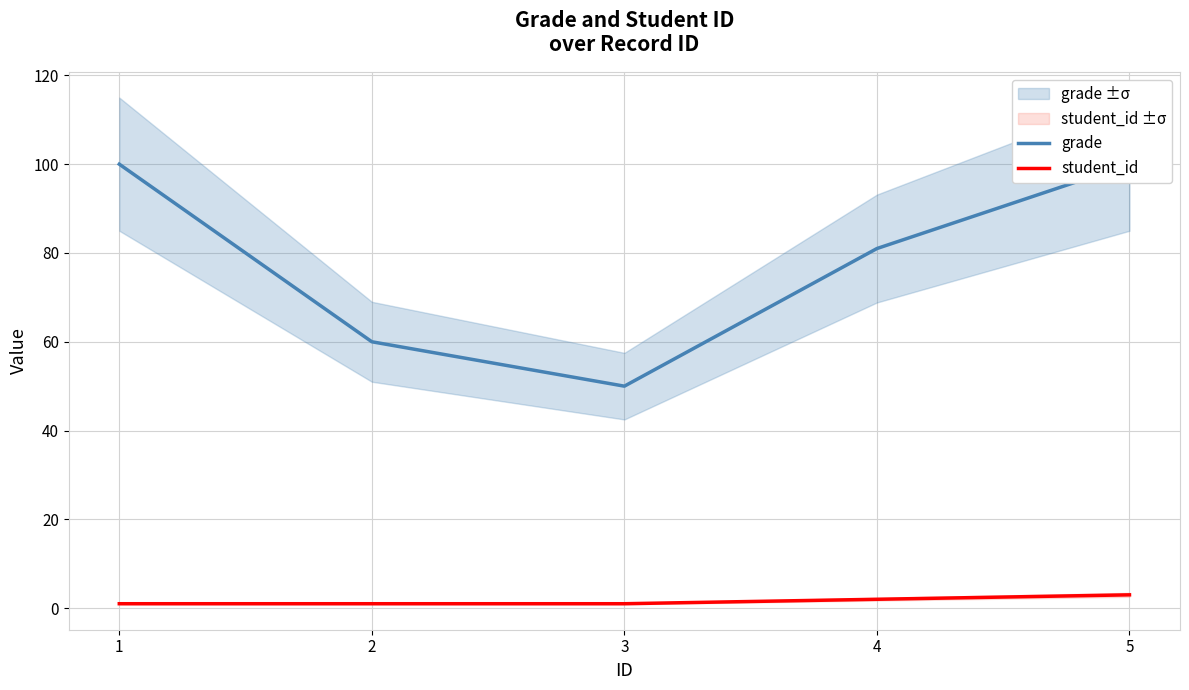

List the labels in order of grade value, smallest first.

3, 2, 4, 1, 5